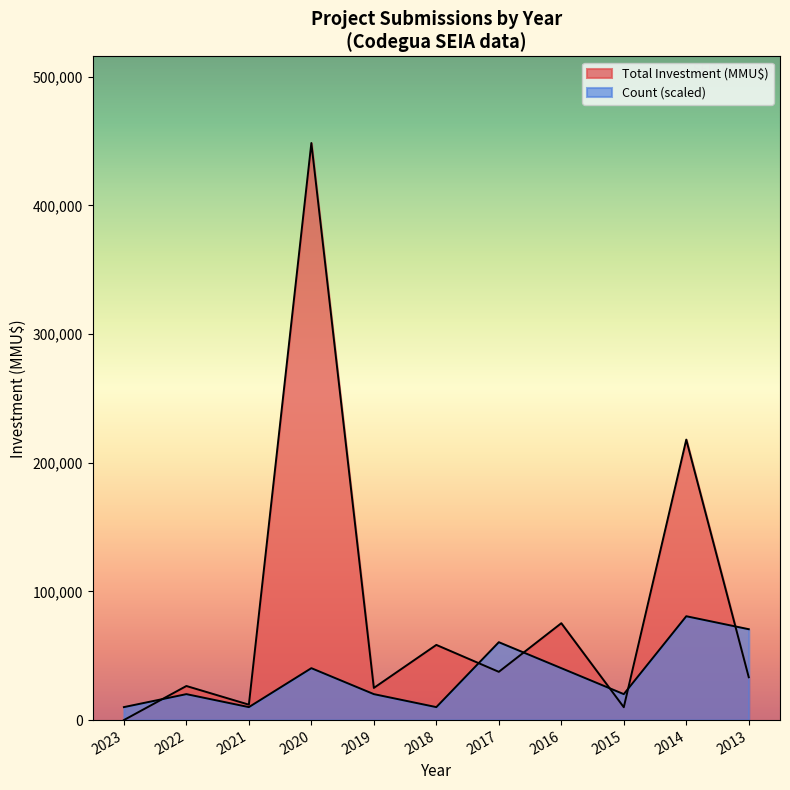

At which category does Total Investment (MMU$) reach its first local valley?

2021